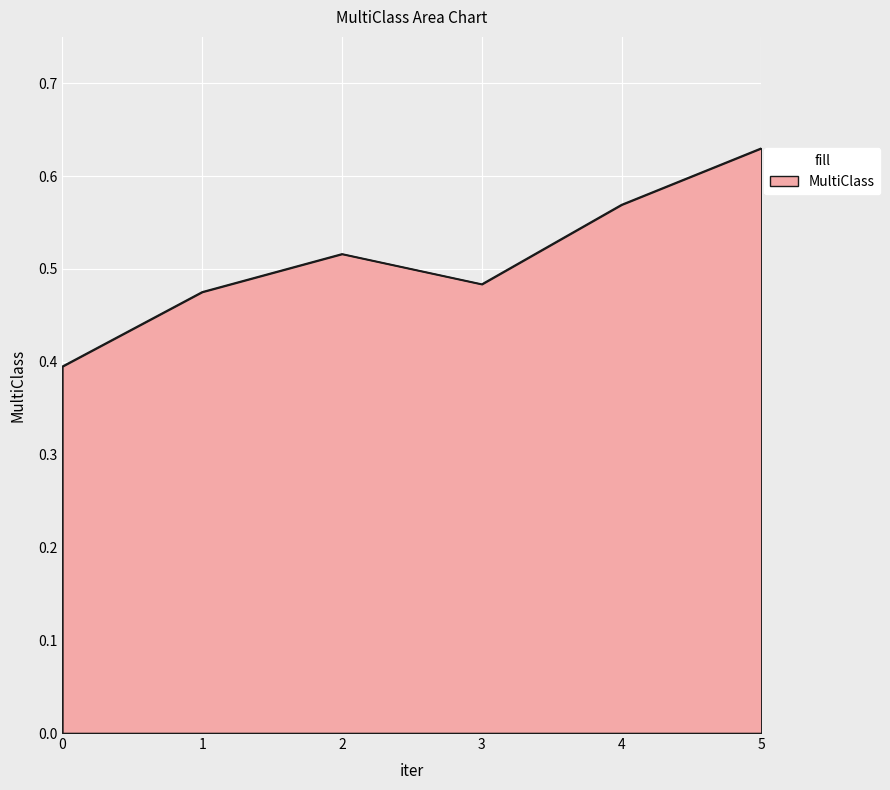

The value at 3 is 0.2. True or false?

False